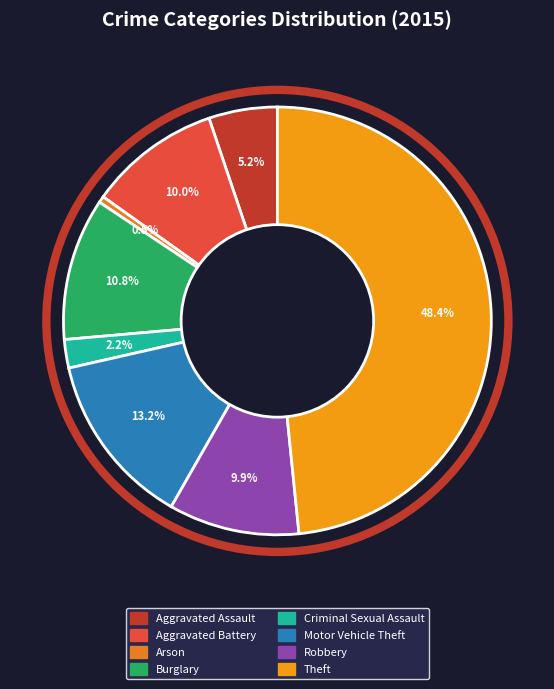

How many segments does this pie chart have?

8